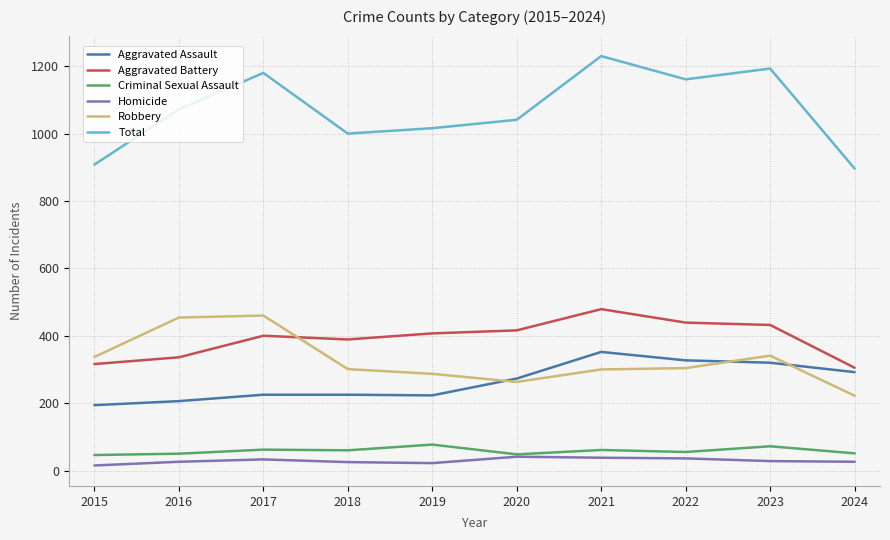

What is the total value across all series at 2021?

2460